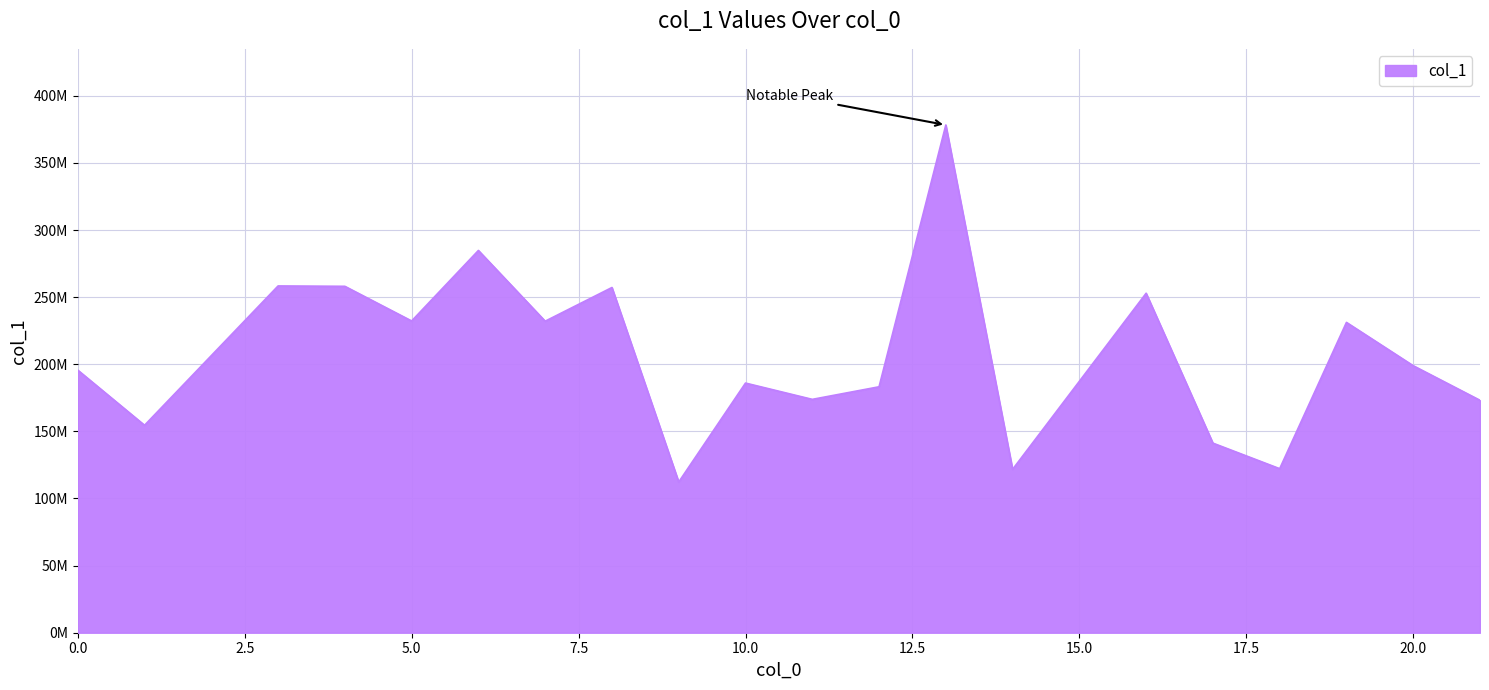

Reading left to right, what are all the values shown in this chart?

0=195633513.4	1=154553188.3	3=258343111.7	4=258064472.2	5=232247363.2	6=284783115.3	7=232089605.2	8=257184329.5	9=112302268.0	10=185981556.6	11=173848433.2	12=183211245.6	13=378245016.1	14=121716621.6	16=252904970.1	17=141242296.7	18=122210742.9	19=231184387.8	20=198918754.4	21=173157775.9